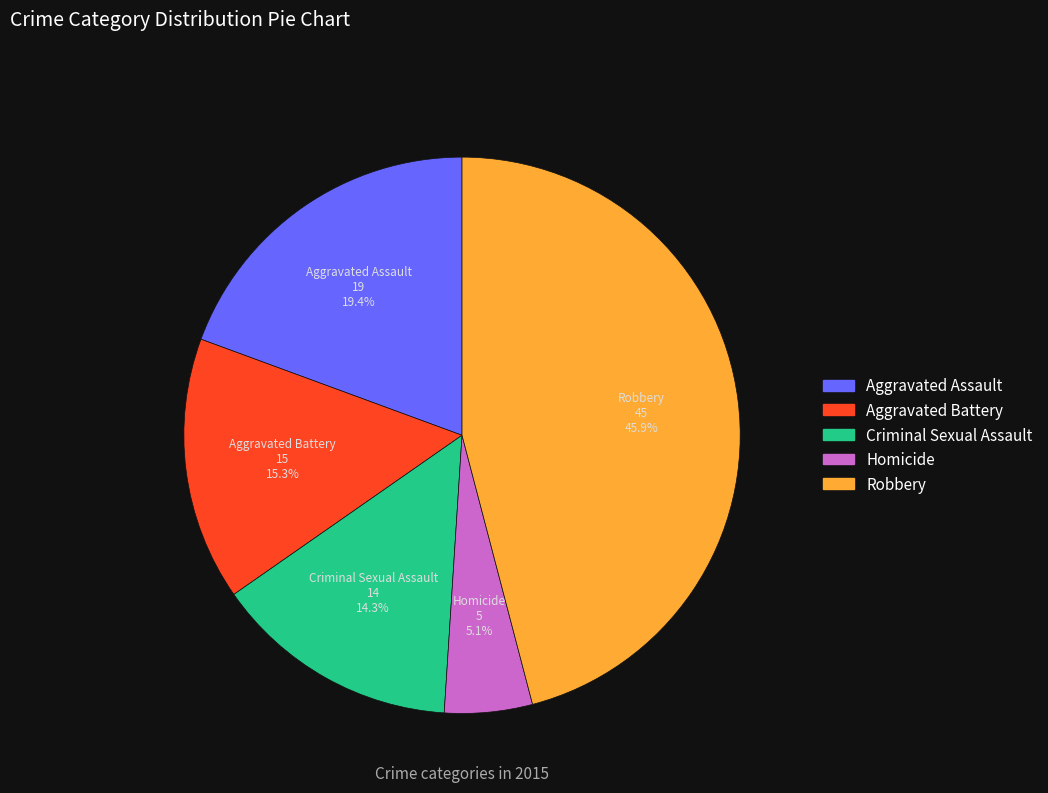

What percentage is the Aggravated Battery slice, to the nearest percent?

15%